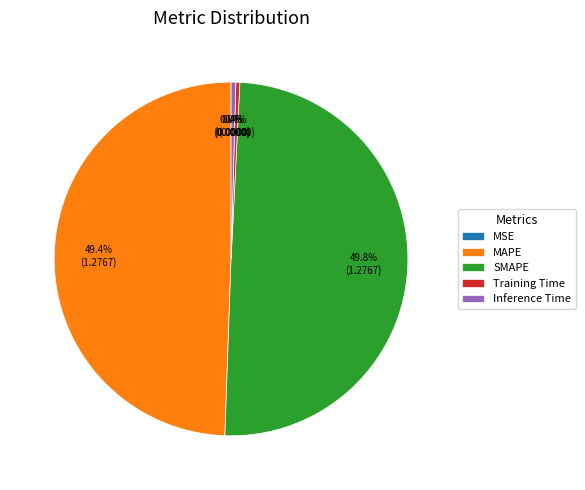

To the nearest percent, what is the average slice percentage?

20%